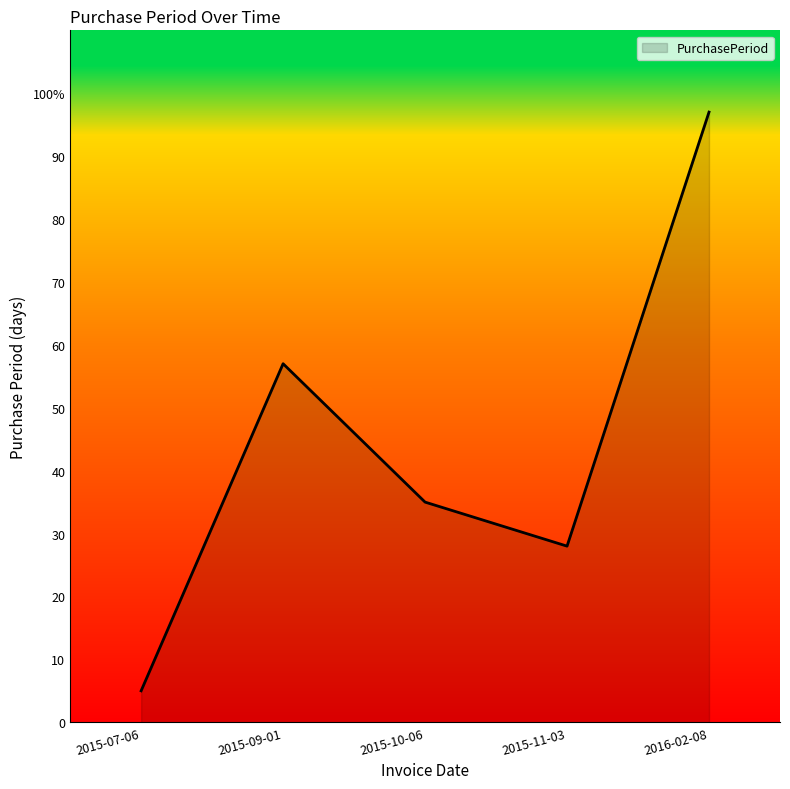

The value at 2015-07-06 is 5. True or false?

True